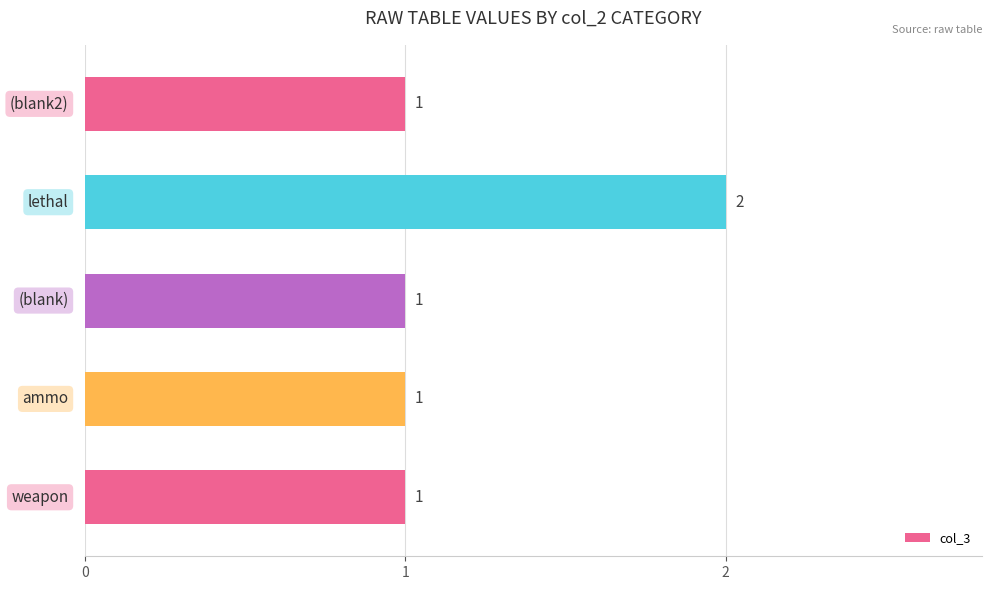

Count the values in the range 1 to 2.

5